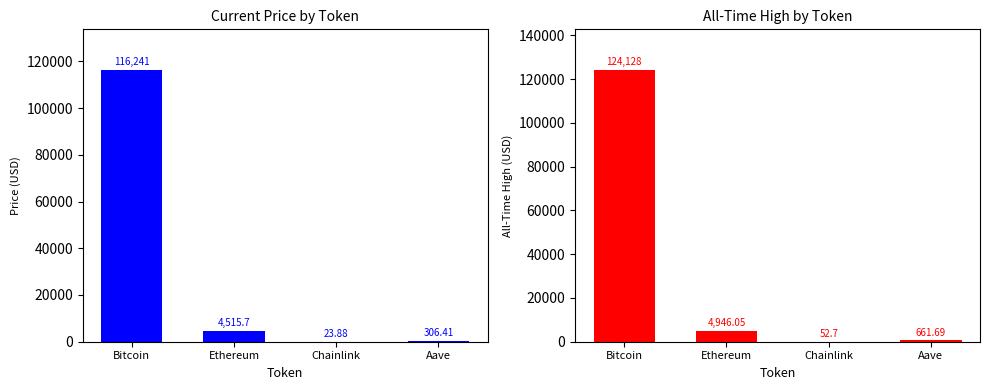

What is the greatest value displayed?

124128.0